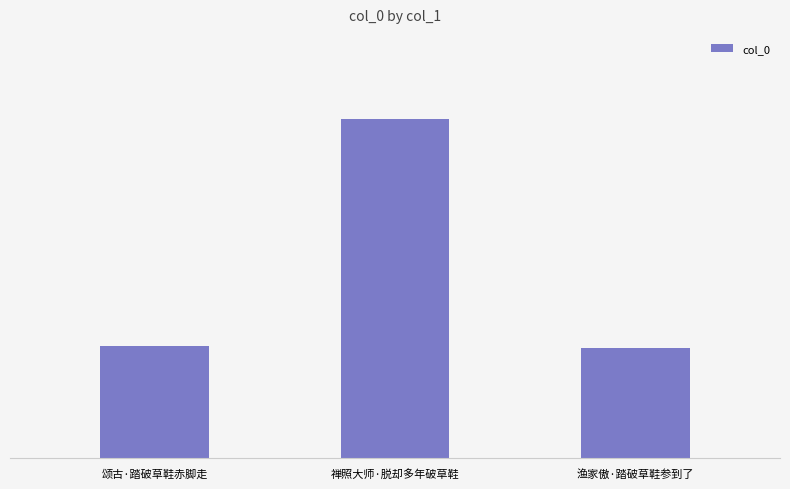

What value does the data have at 禅照大师·脱却多年破草鞋?

335751